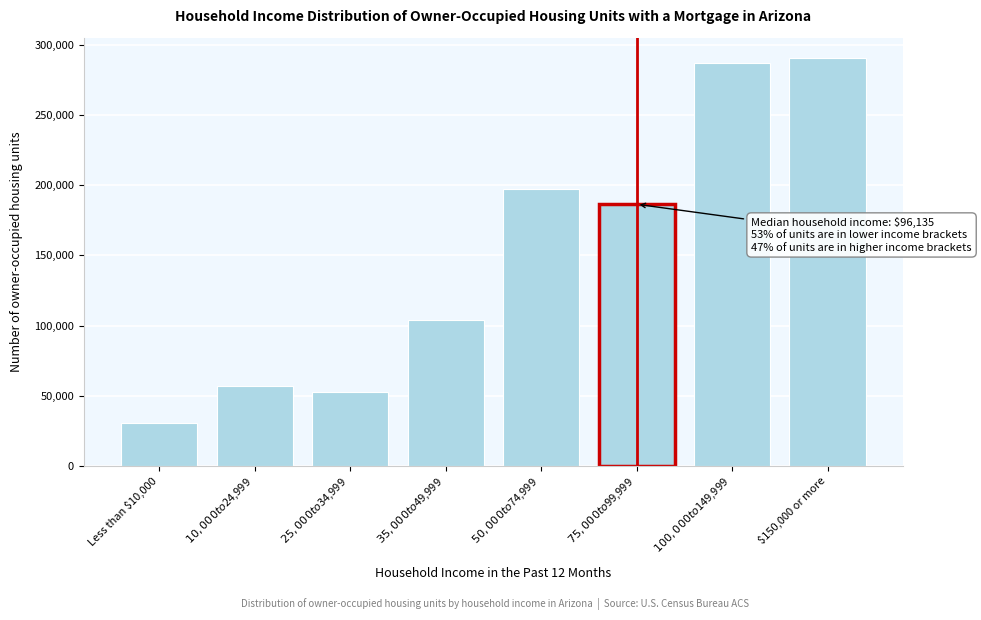

Reading left to right, transcribe all the data shown in this chart.

30393	56670	52466	104100	197282	186560	287200	290924